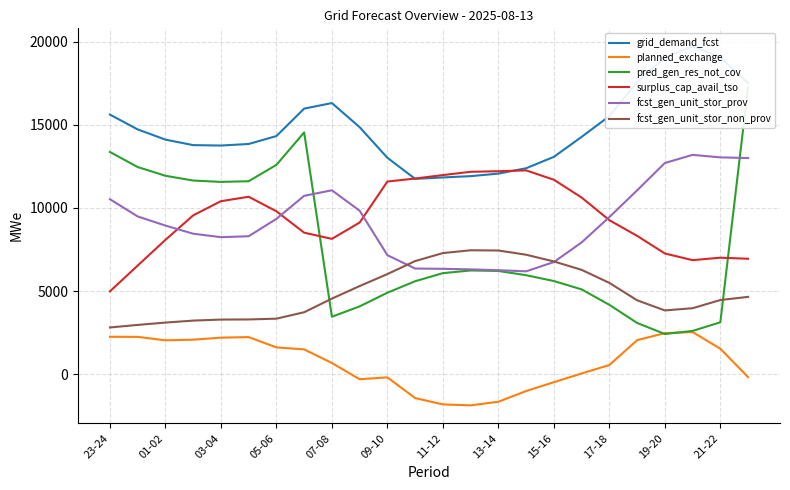

At how many categories does at least one series exceed 14941?

9